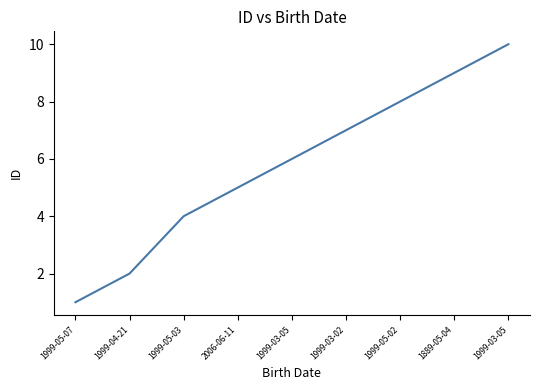

Reading left to right, what are all the values shown in this chart?

1999-05-07=1	1999-04-21=2	1999-05-03=4	2006-06-11=5	1999-03-05=6	1999-03-02=7	1999-05-02=8	1889-05-04=9	1999-03-05=10